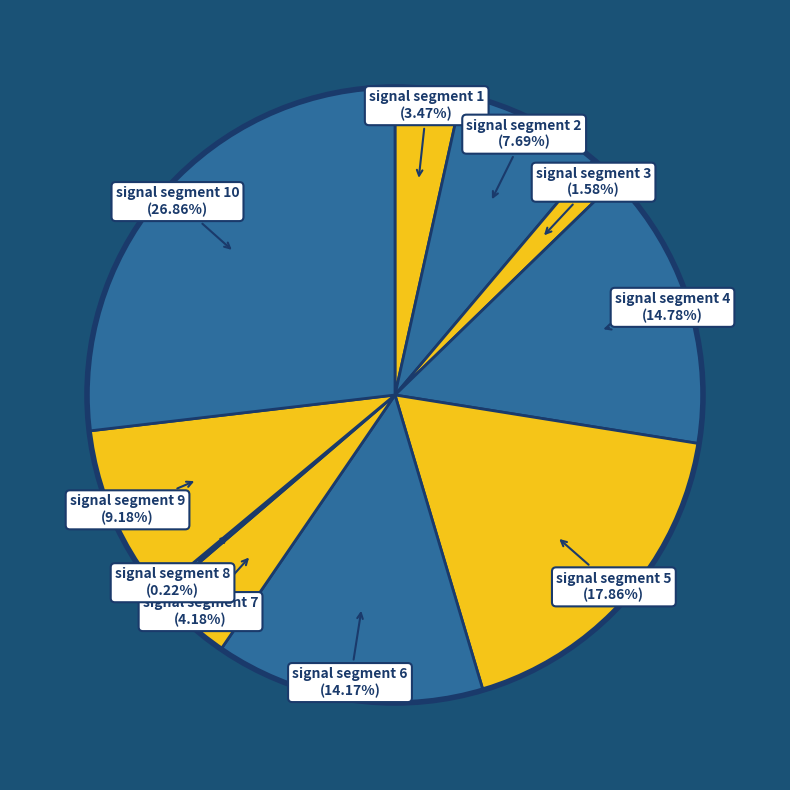

Count the number of slices in the pie.

10